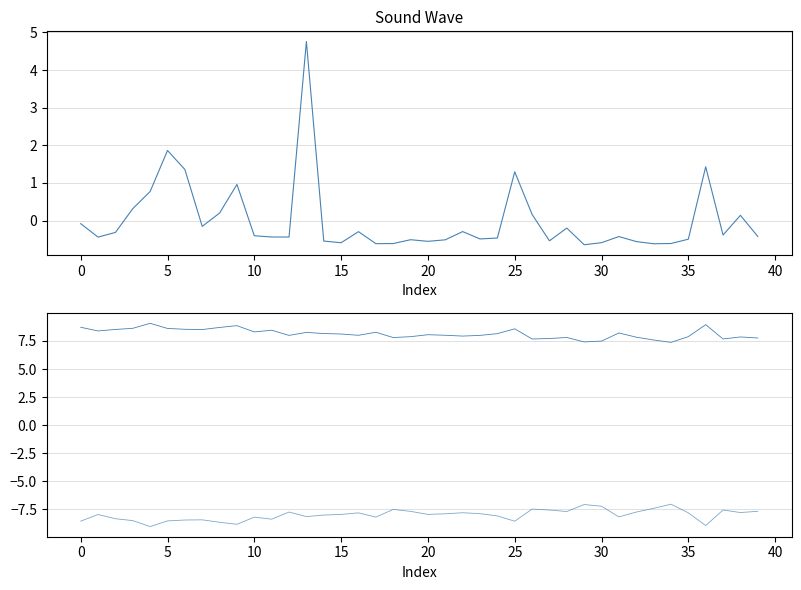

Between 27 and 29, which is larger?

27